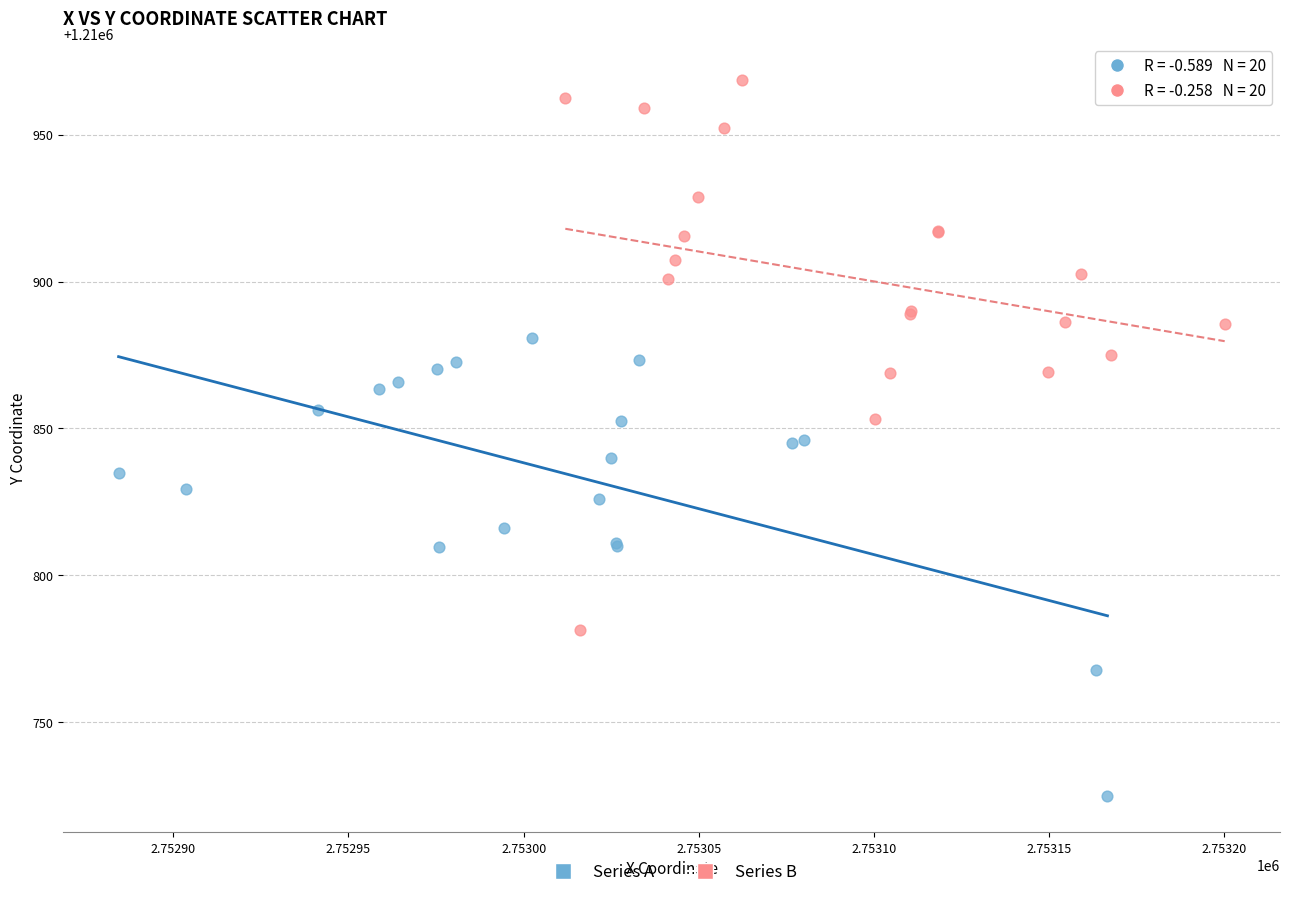

Which series has the largest Y range (max minus min)?

Series B